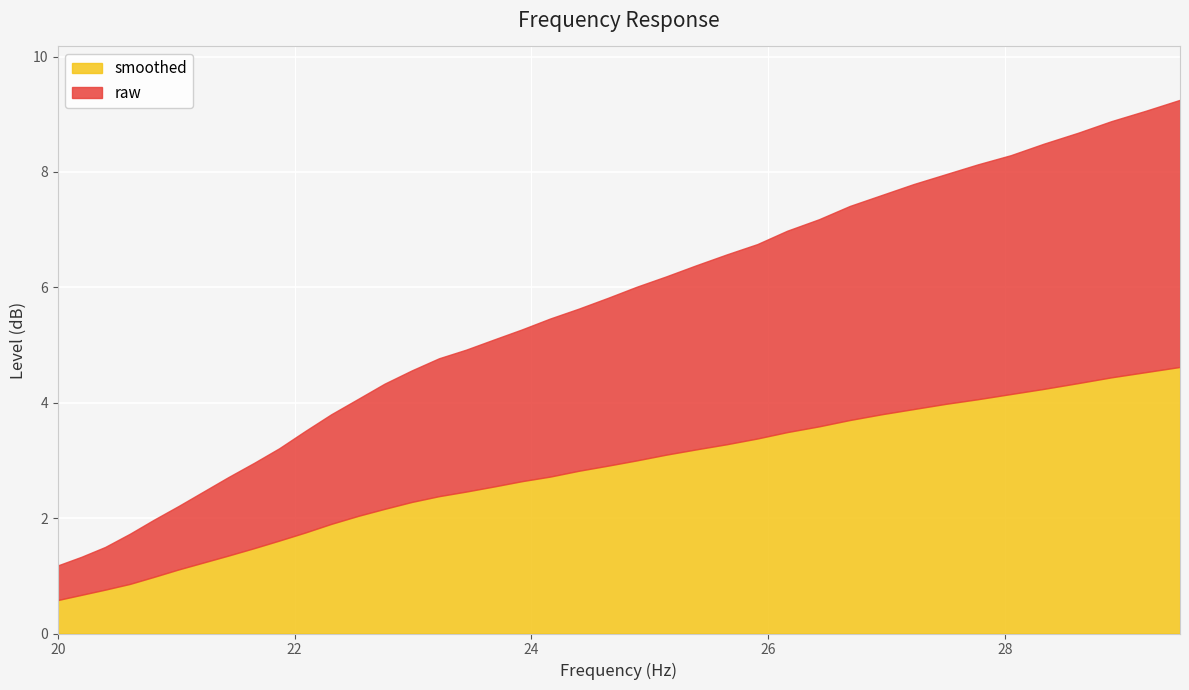

Reading left to right, list all the values displayed in this chart.

smoothed: 0.6	0.7	0.8	0.9	1.0	1.1	1.2	1.4	1.5	1.6	1.8	1.9	2.0	2.2	2.3	2.4	2.5	2.5	2.6	2.7	2.8	2.9	3.0	3.1	3.2	3.3	3.4	3.5	3.6	3.7	3.8	3.9	4.0	4.1	4.2	4.2	4.3	4.4	4.5	4.6
raw: 0.6	0.7	0.7	0.9	1.0	1.1	1.2	1.4	1.5	1.6	1.8	1.9	2.0	2.2	2.3	2.4	2.5	2.5	2.6	2.7	2.8	2.9	3.0	3.1	3.2	3.3	3.4	3.5	3.6	3.7	3.8	3.9	4.0	4.1	4.1	4.2	4.3	4.4	4.5	4.6